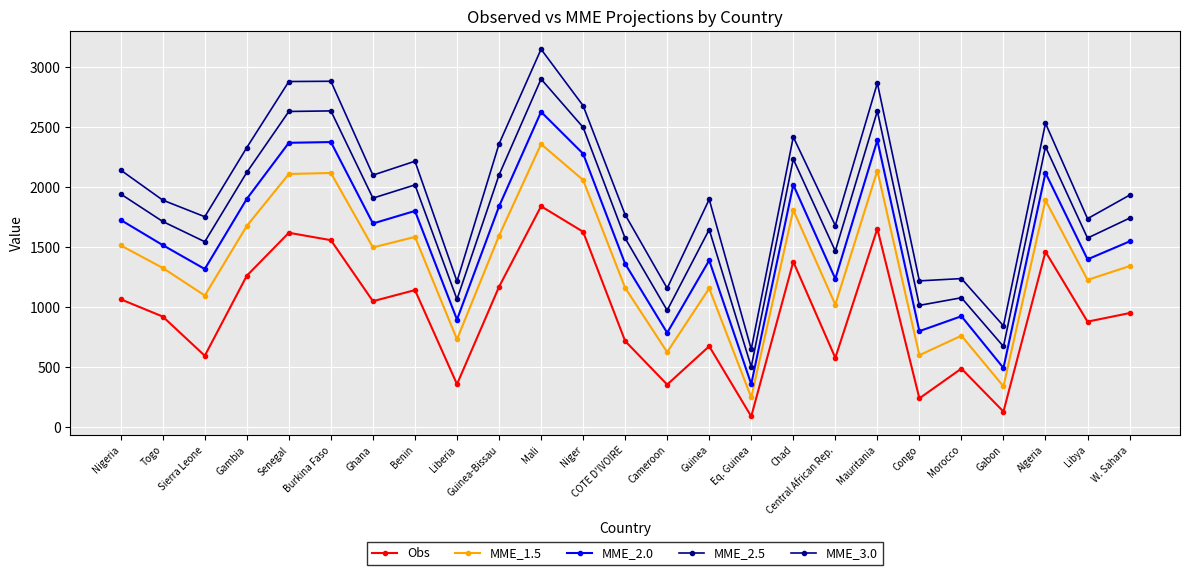

The MME_2.0 series shows 996.7 at Togo. True or false?

False